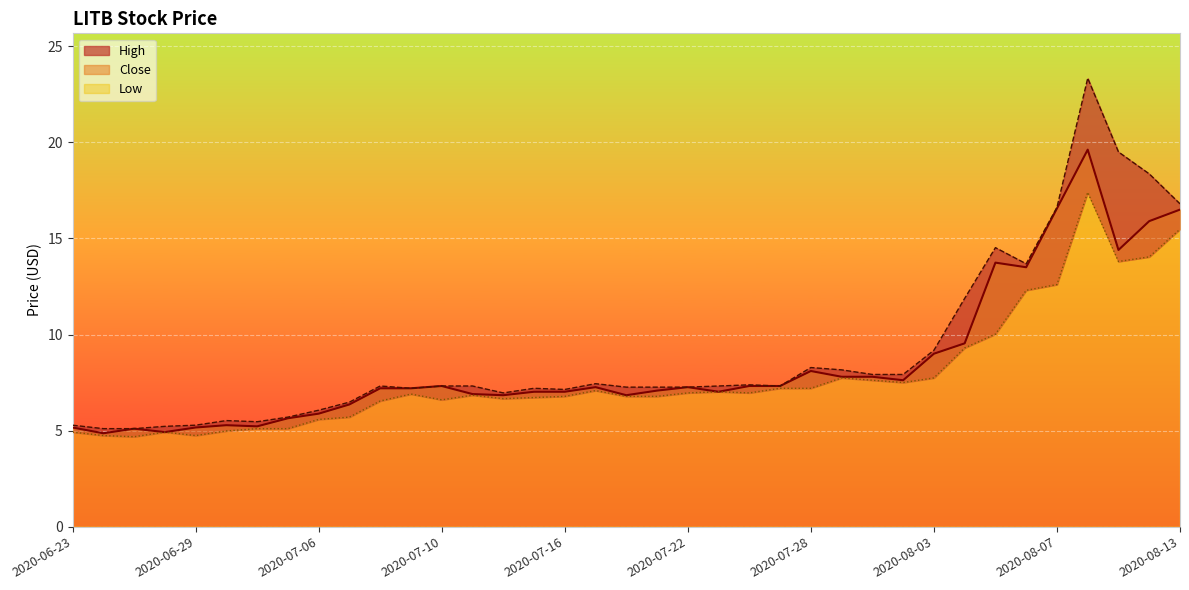

What is the difference between the maximum and minimum values in the Close series?

14.8